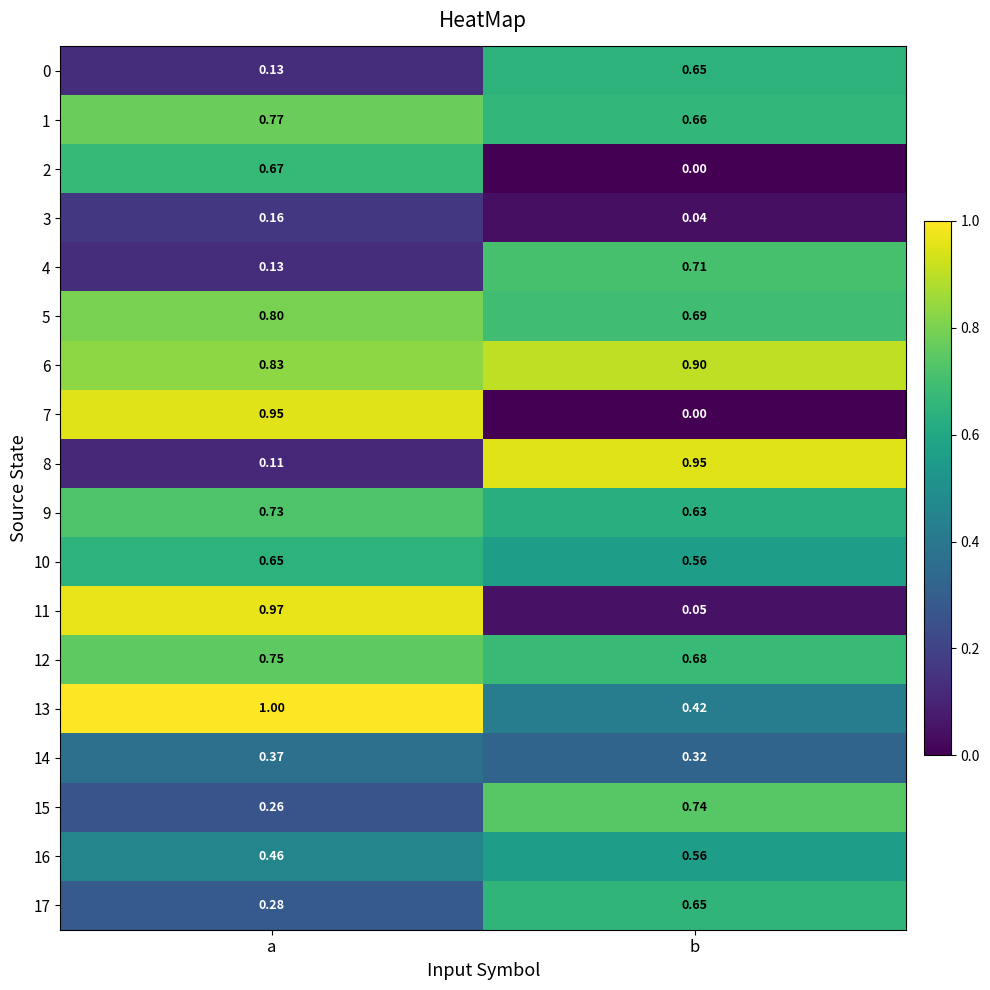

Which category has the lowest value across all series?

b